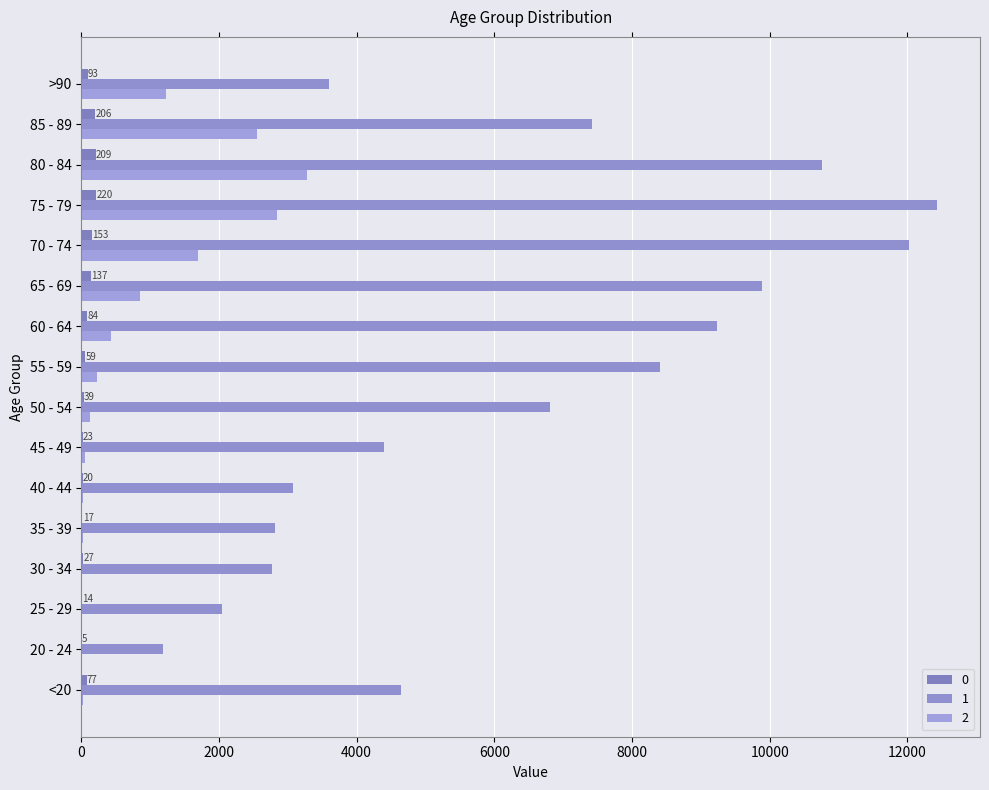

What is the difference between the 0 values at 45 - 49 and >90?

70